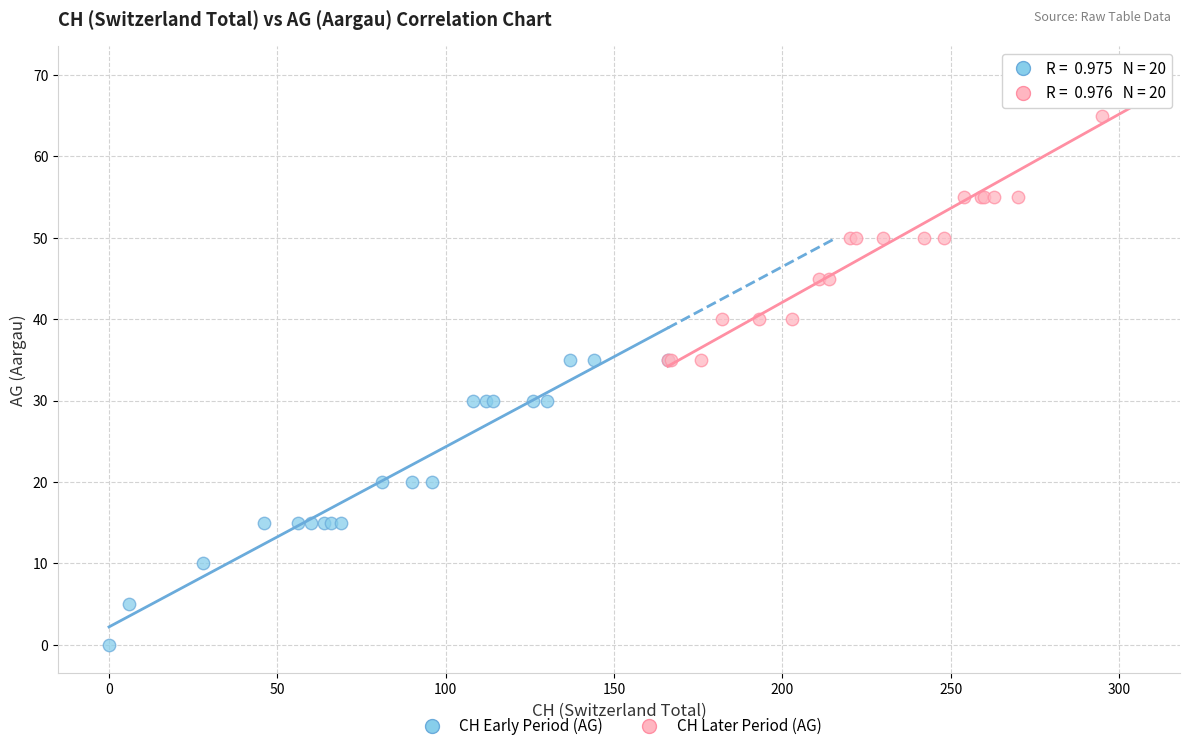

What are all the series names shown in the legend?

CH Early Period (AG), CH Later Period (AG)